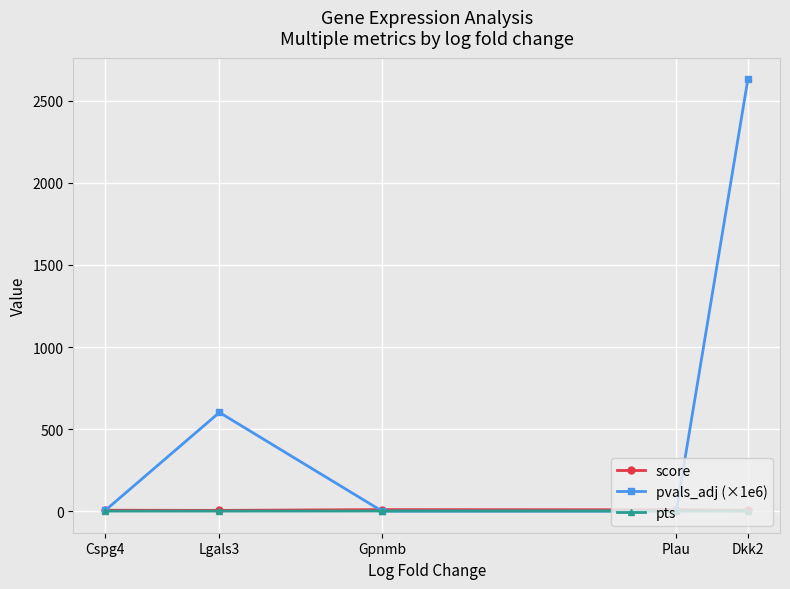

True or false: pts has a value of 0.7 at Gpnmb.

True